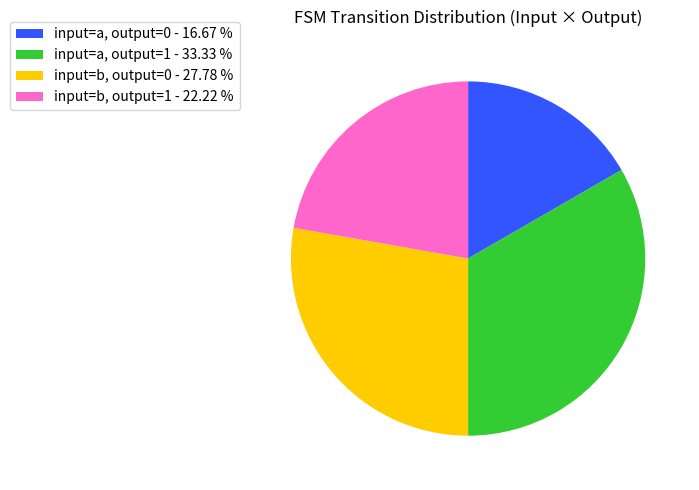

Which slice is the largest?

input=a, output=1 - 33.33 %